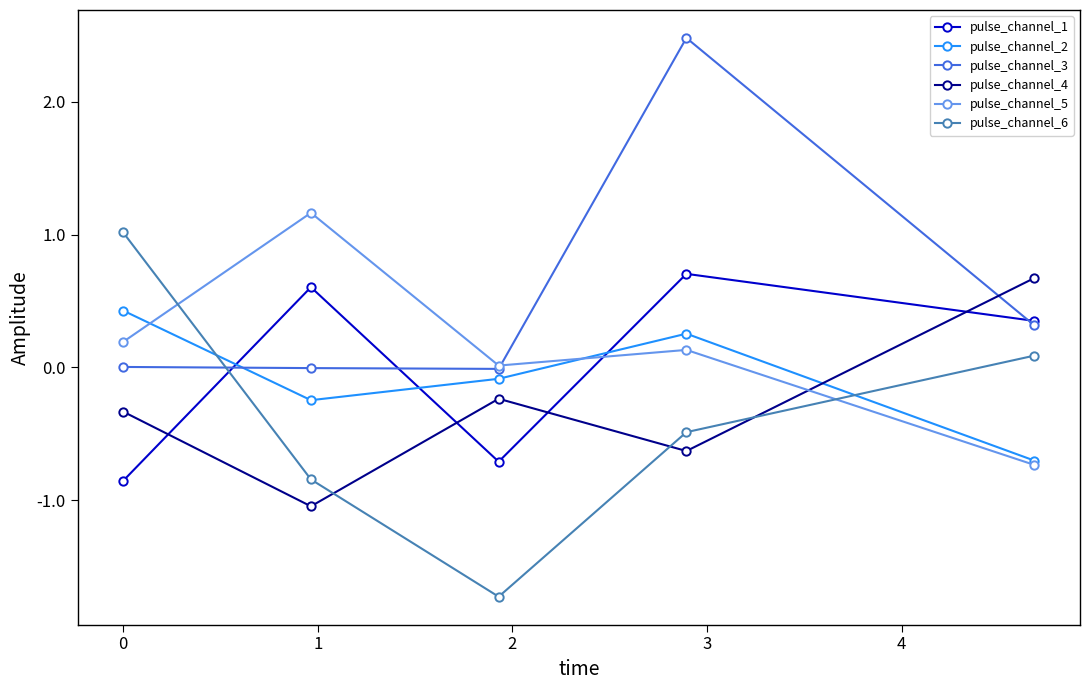

Which series ends up on top after the final intersection of pulse_channel_3 and pulse_channel_4?

pulse_channel_4